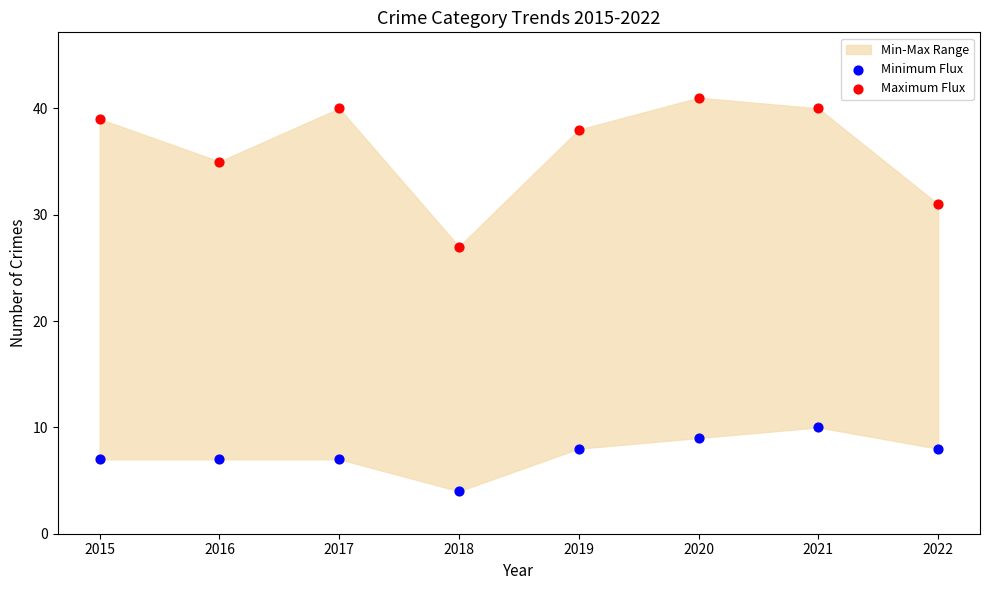

In the Maximum Flux series, what Y value is closest to 34?

35